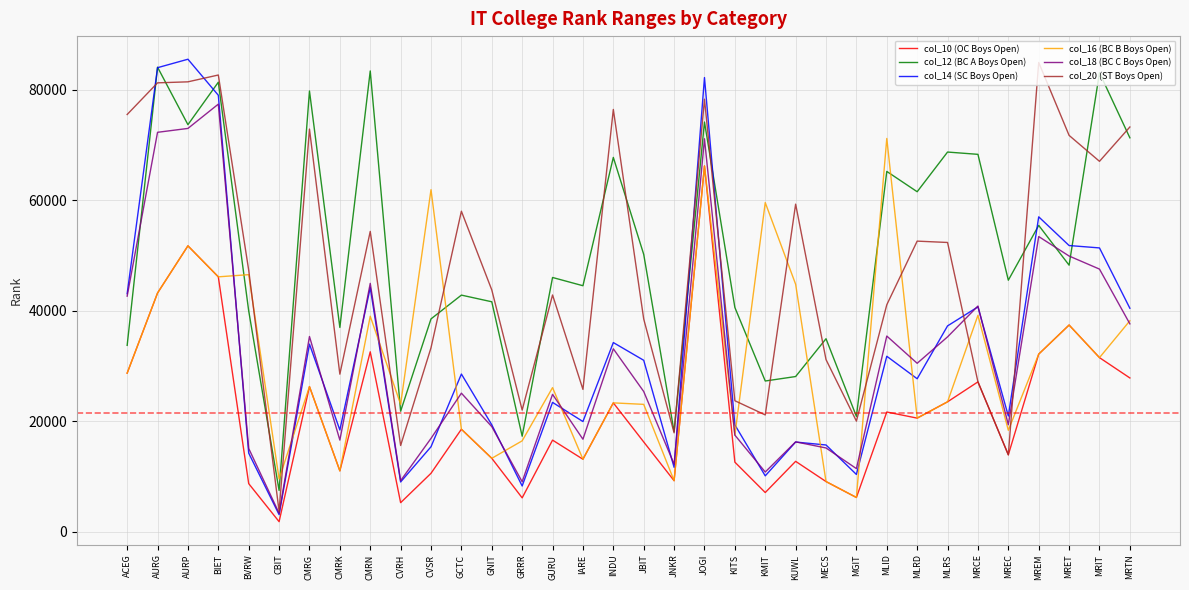

Which series changed the most between GCTC and IARE?

col_20 (ST Boys Open)